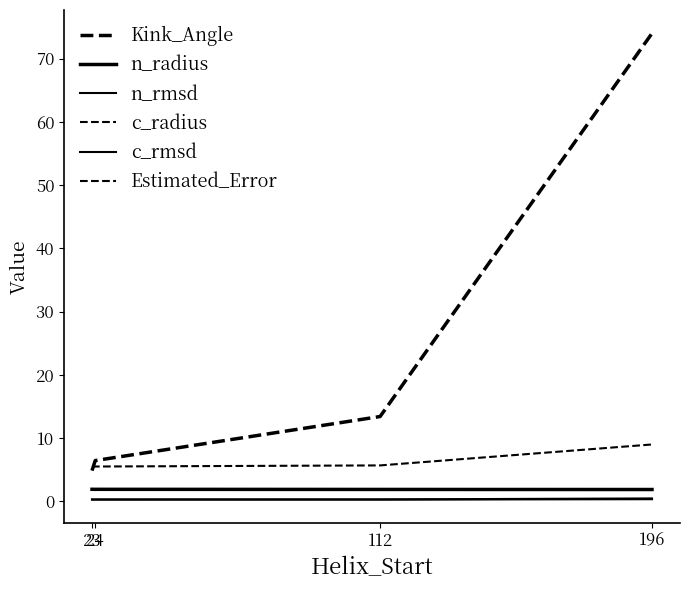

Reading left to right, transcribe all the data shown in this chart.

Kink_Angle: 4.9	6.5	13.4	74.0
n_radius: 1.9	1.9	1.9	1.9
n_rmsd: 0.3	0.3	0.3	0.3
c_radius: 1.9	1.9	1.9	1.8
c_rmsd: 0.3	0.3	0.3	0.5
Estimated_Error: 5.4	5.5	5.7	9.0